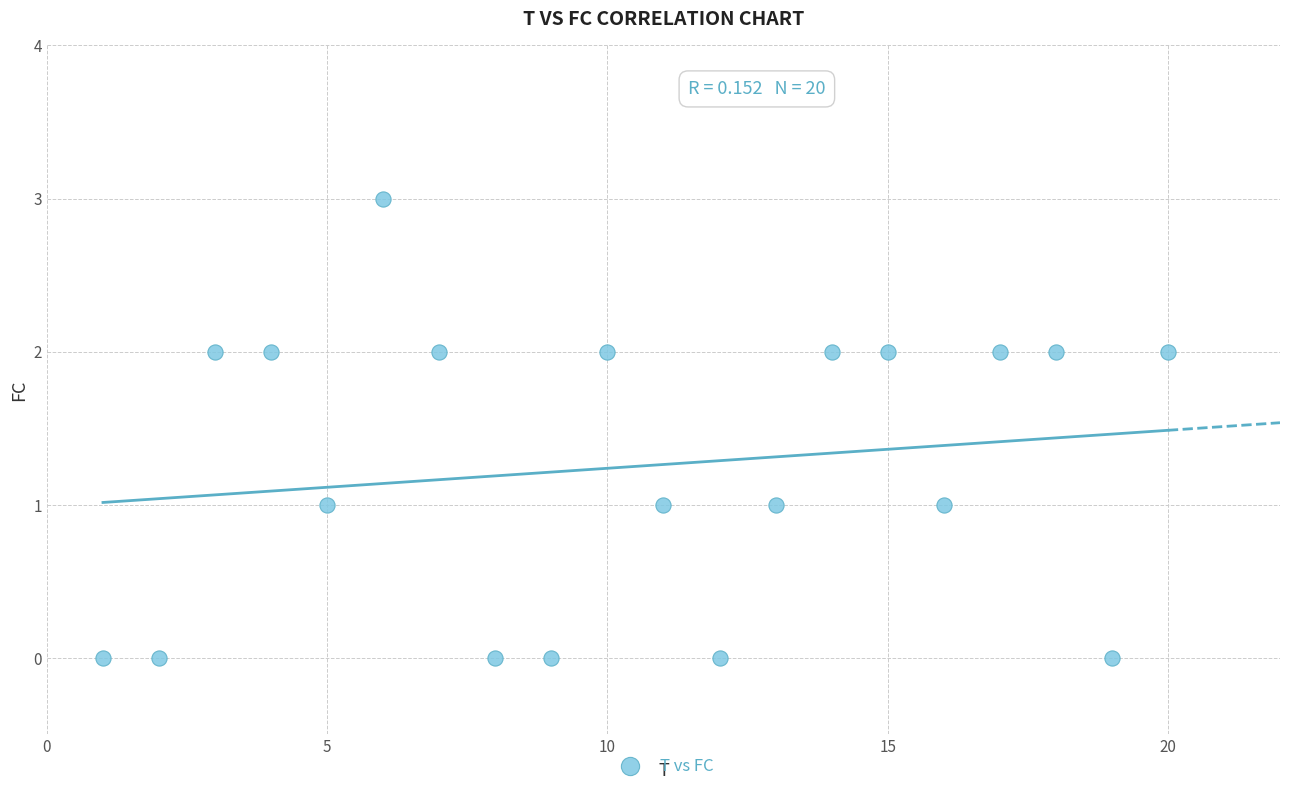

What is the range of Y values (max minus min)?

3